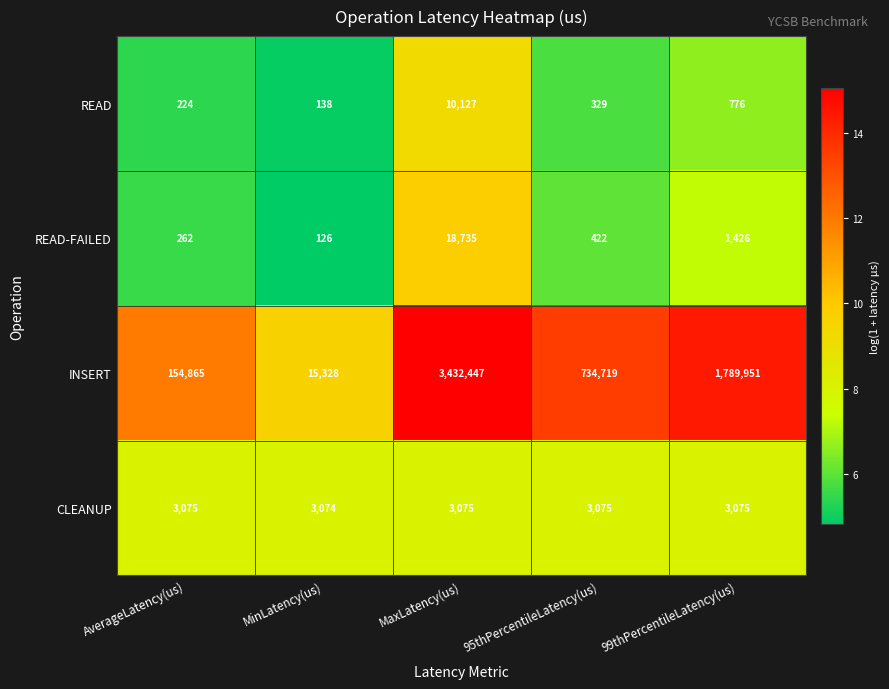

Reading left to right, list all the values displayed in this chart.

READ: AverageLatency(us)=224	MinLatency(us)=138	MaxLatency(us)=10127	95thPercentileLatency(us)=329	99thPercentileLatency(us)=776
READ-FAILED: AverageLatency(us)=262	MinLatency(us)=126	MaxLatency(us)=18735	95thPercentileLatency(us)=422	99thPercentileLatency(us)=1426
INSERT: AverageLatency(us)=154865	MinLatency(us)=15328	MaxLatency(us)=3432447	95thPercentileLatency(us)=734719	99thPercentileLatency(us)=1789951
CLEANUP: AverageLatency(us)=3075	MinLatency(us)=3074	MaxLatency(us)=3075	95thPercentileLatency(us)=3075	99thPercentileLatency(us)=3075